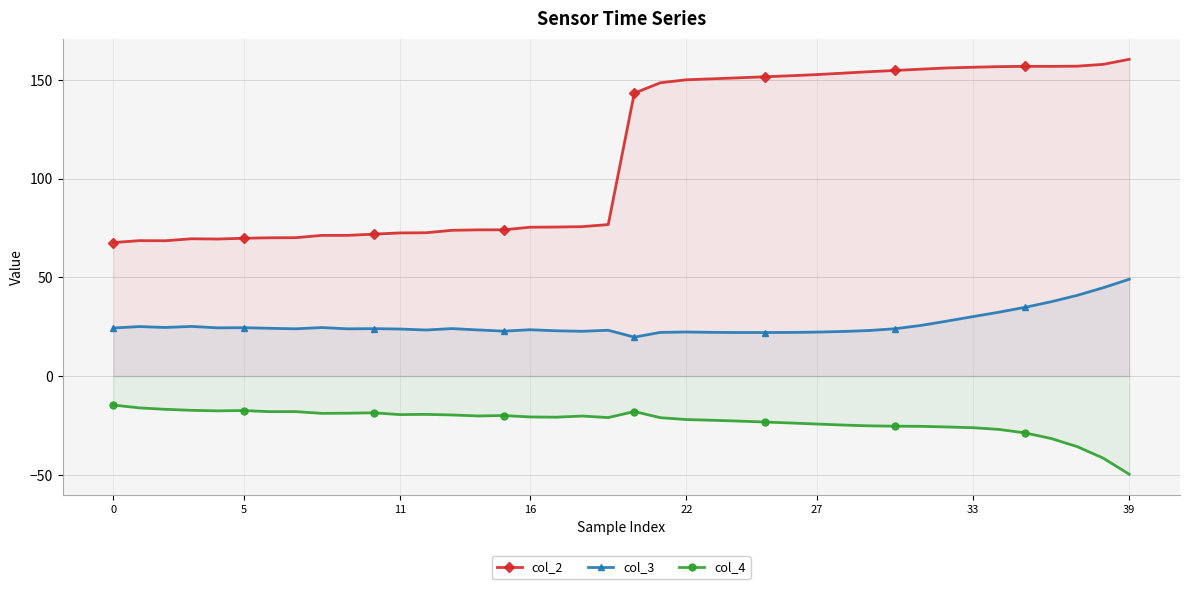

What is the sum of the col_3 values at 35 and 13?

58.8